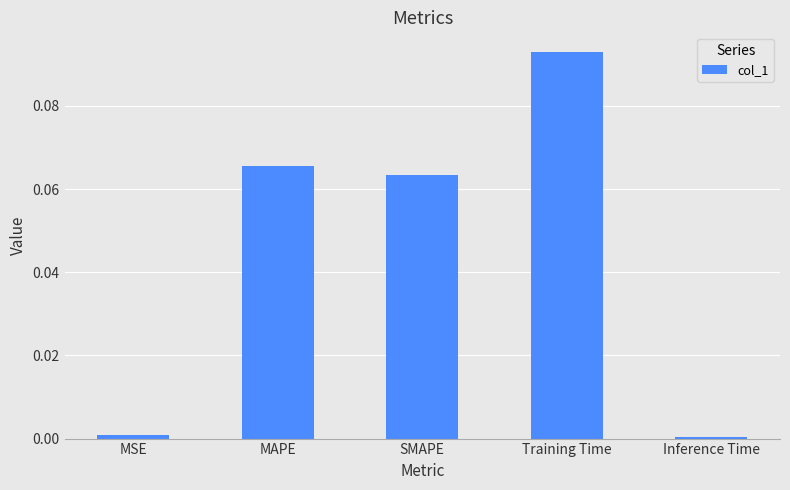

Which has a higher value, Inference Time or MAPE?

MAPE